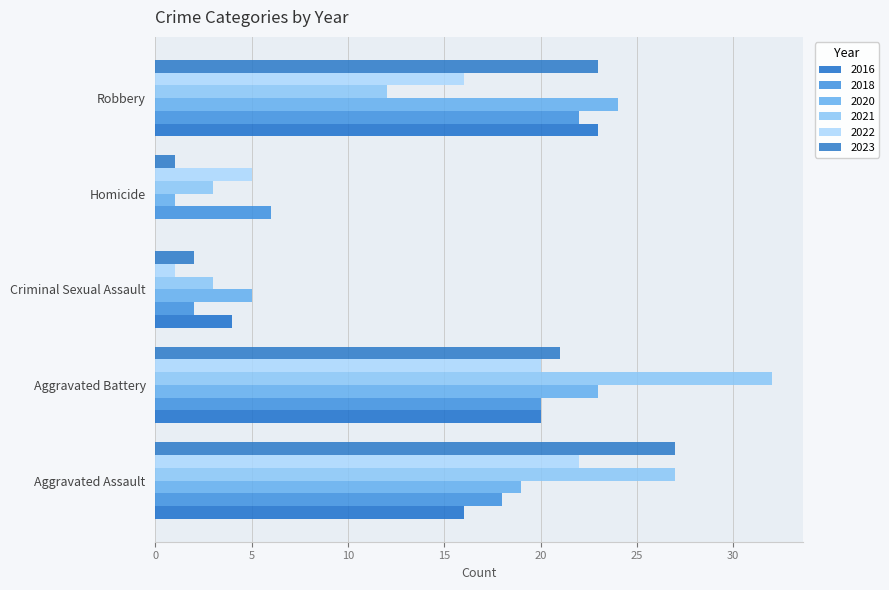

Which category has the highest value across all series?

Aggravated Battery